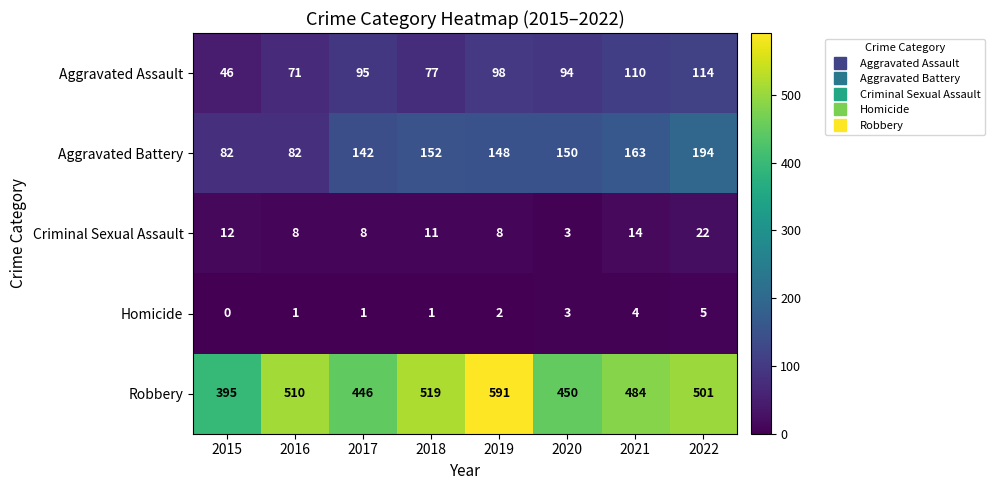

What is the difference between the second highest and second lowest values in the Criminal Sexual Assault series?

6